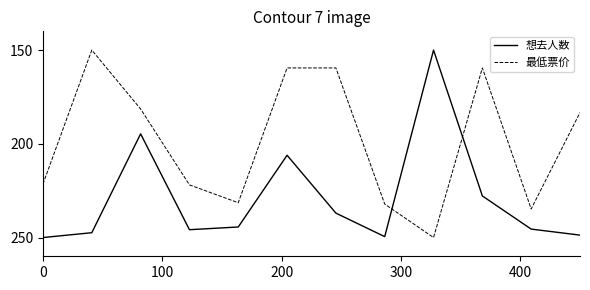

What is the greatest value displayed?

250.0